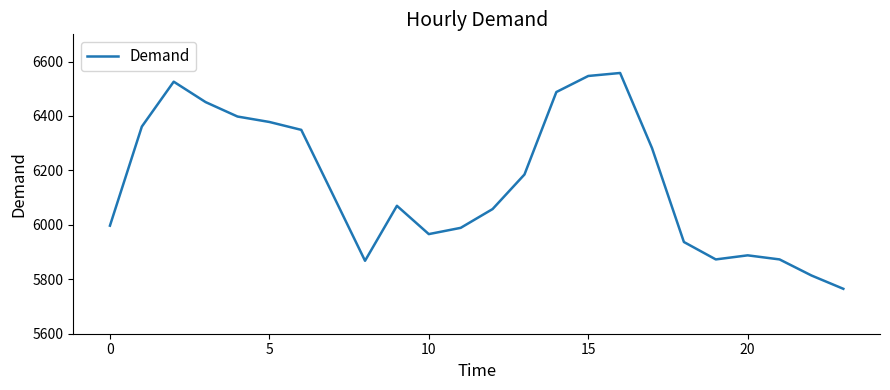

How many lines are shown in the chart?

1